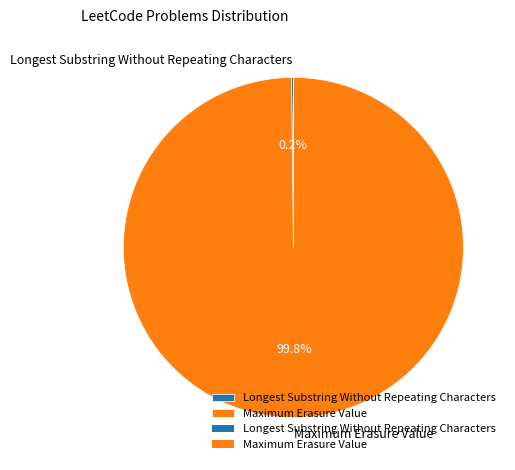

To the nearest percent, what is the average slice percentage?

50%